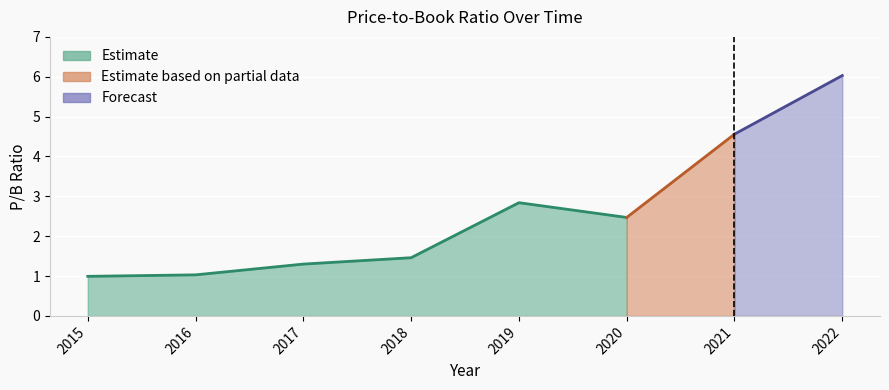

What is the sum of all values?

20.7